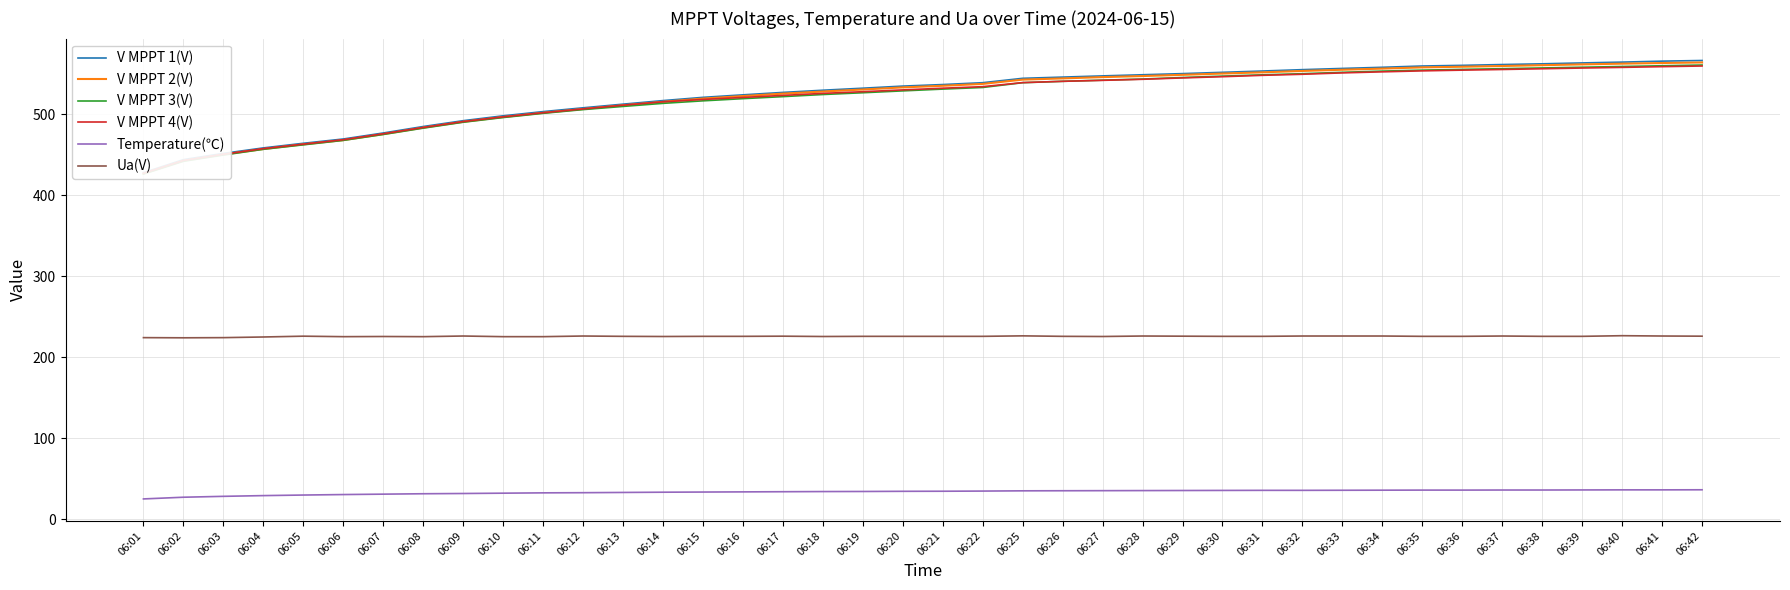

What is the difference between the V MPPT 3(V) values at 06:11 and 06:01?

75.0